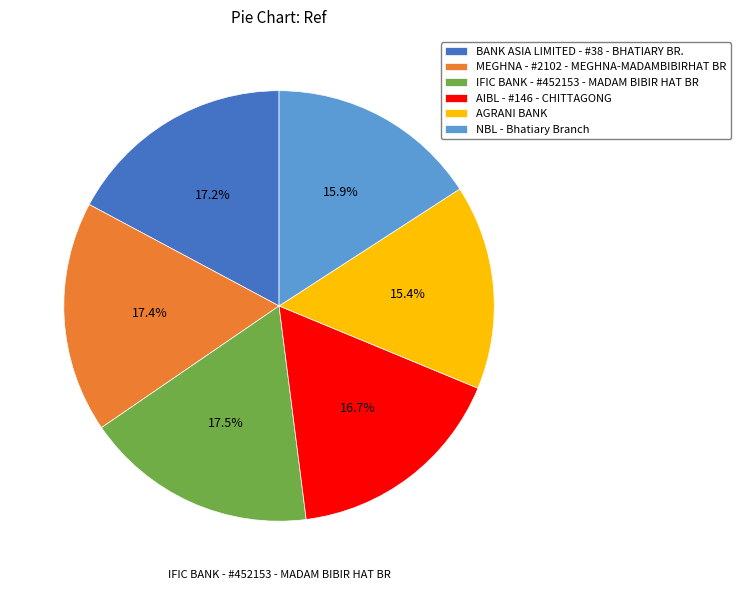

Is there a majority slice in this chart?

No